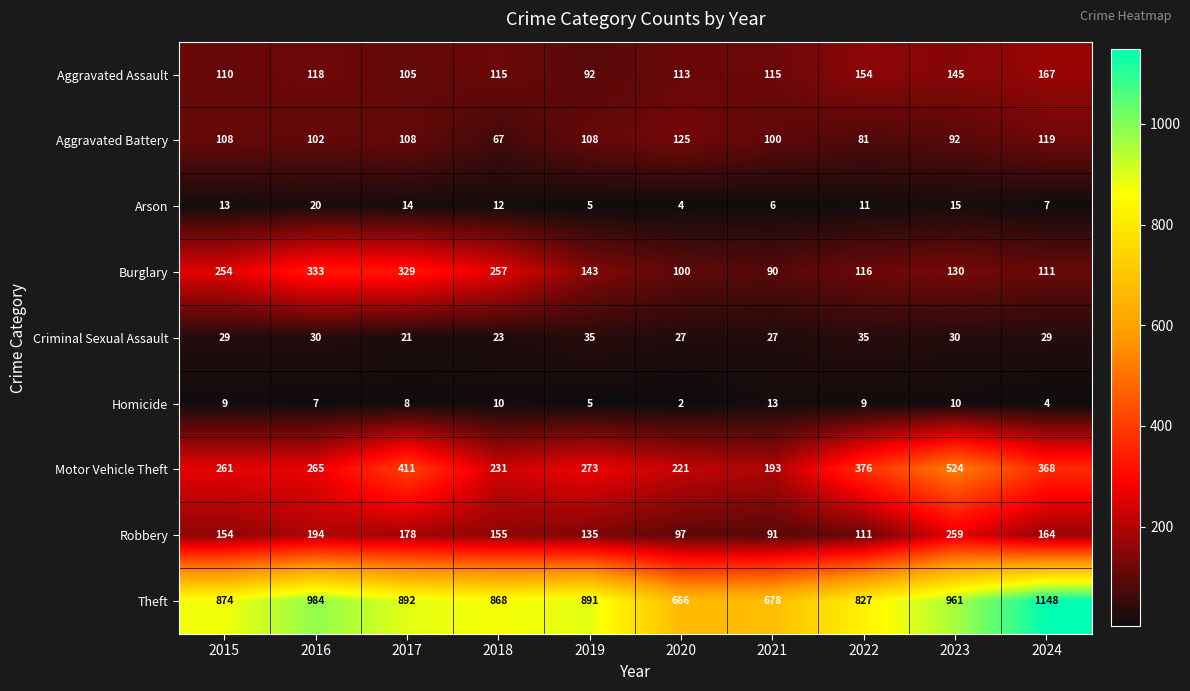

At which label does Arson first exceed 12?

2015